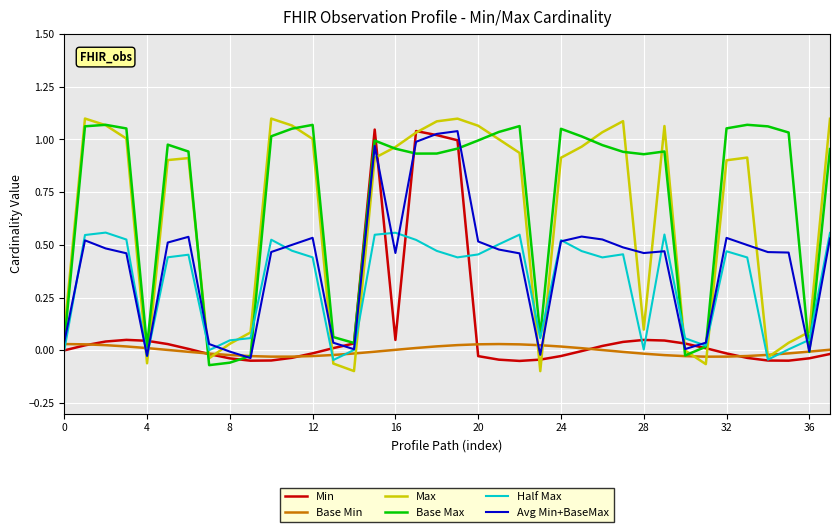

Which series has the largest total across all categories?

Base Max